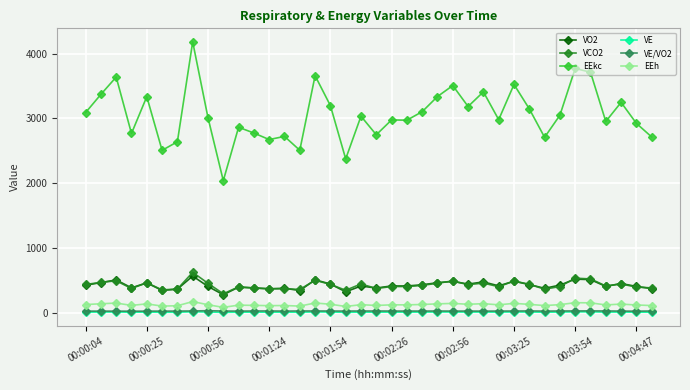

How many series are shown in this chart?

6